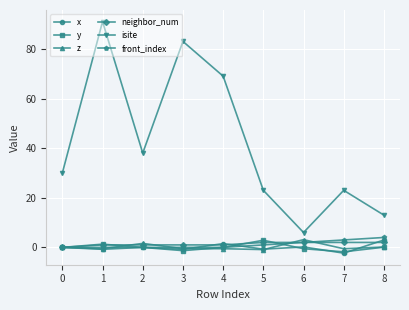

True or false: isite and x cross at least once.

False